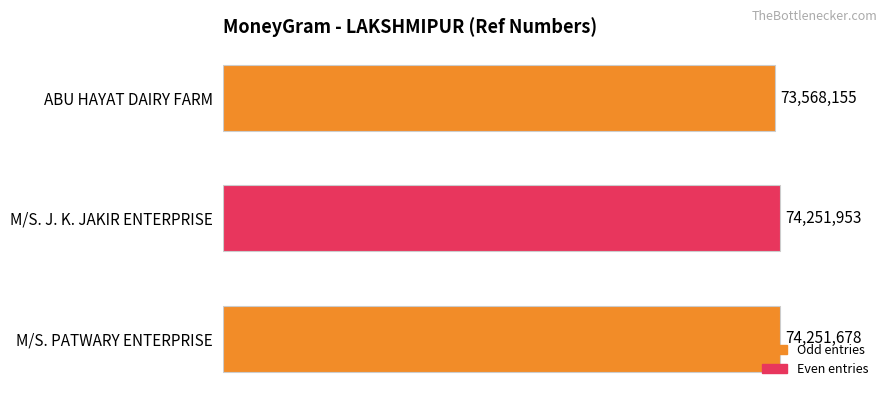

What is the smallest value displayed?

73568155